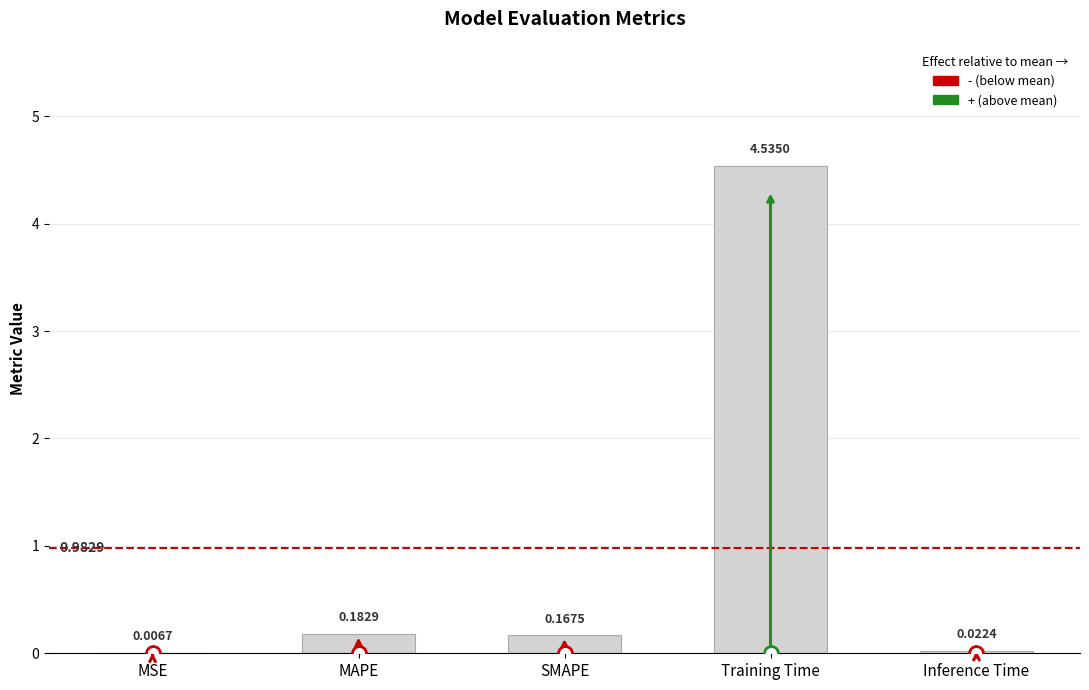

Which has a higher value, SMAPE or MAPE?

MAPE